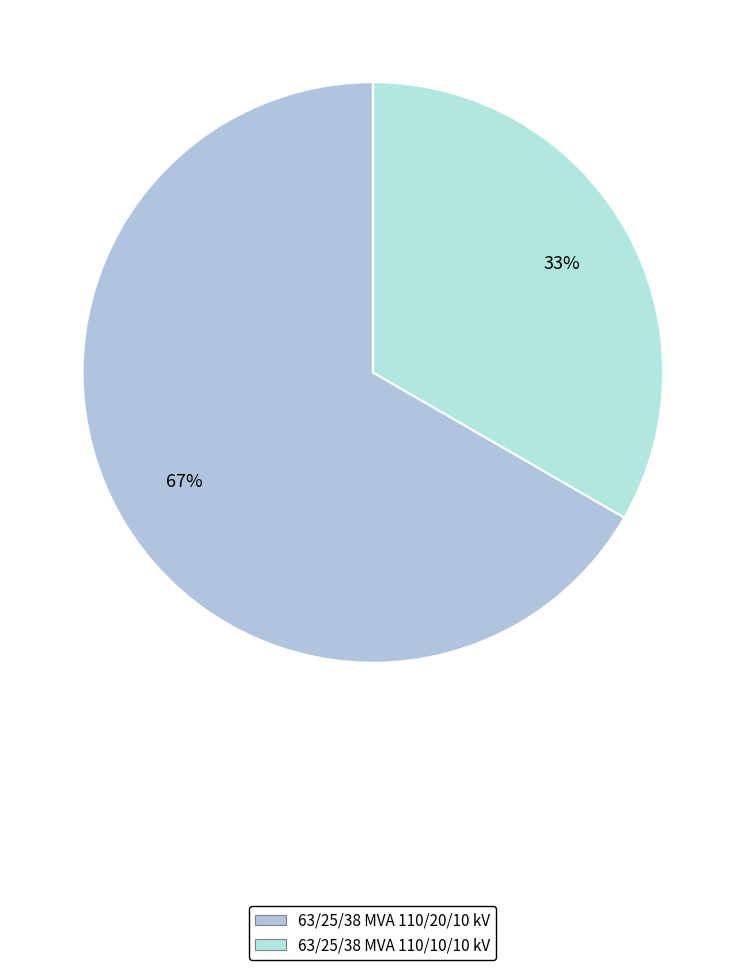

Which category has the smallest portion of the pie?

63/25/38 MVA 110/10/10 kV